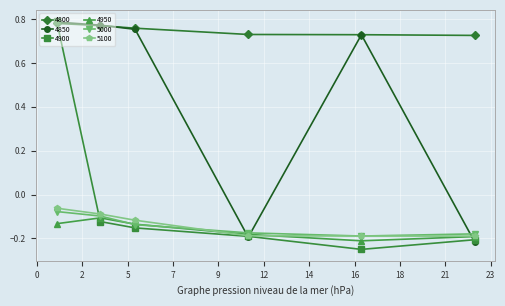

What are all the series names shown in the legend?

4800, 4850, 4900, 4950, 5000, 5100